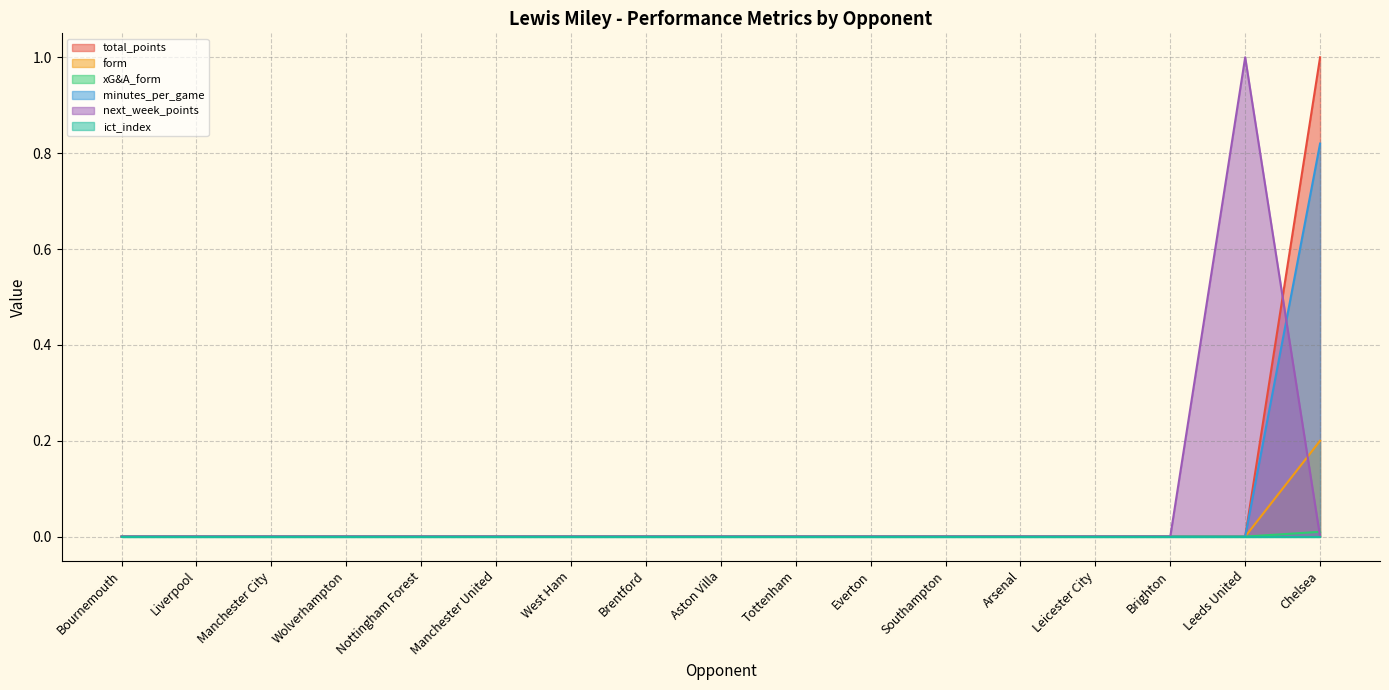

Which has a higher value, Southampton or Everton?

Southampton